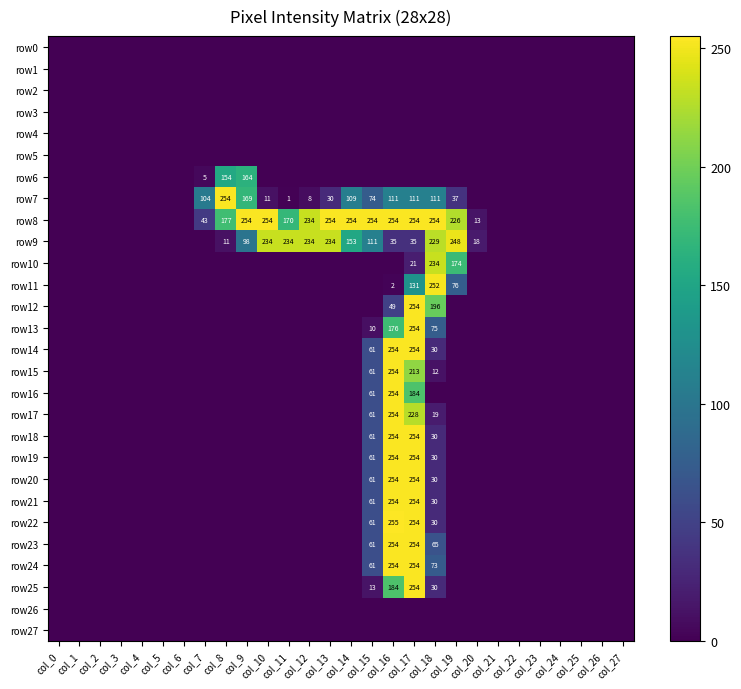

True or false: row23 has a value of 361 at col_16.

False